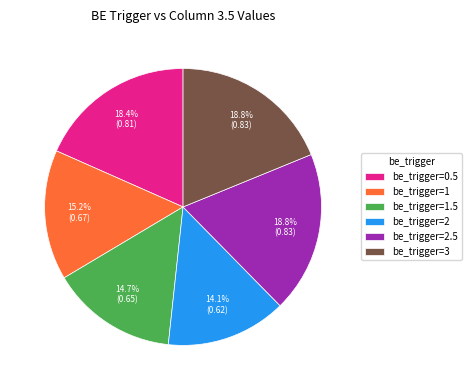

What is the smallest slice in the pie chart?

be_trigger=2